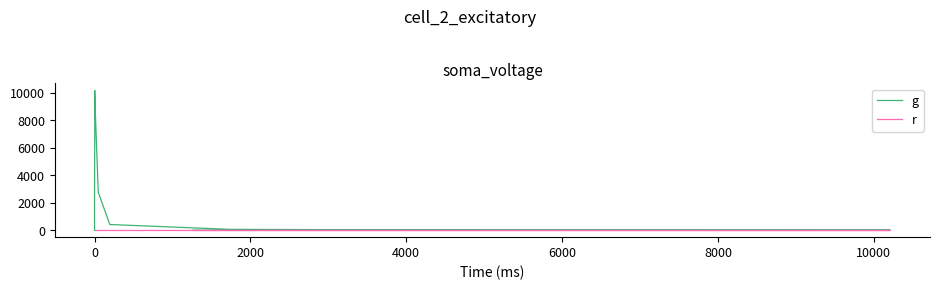

What is the value of the g point at the 22nd from the left?

1